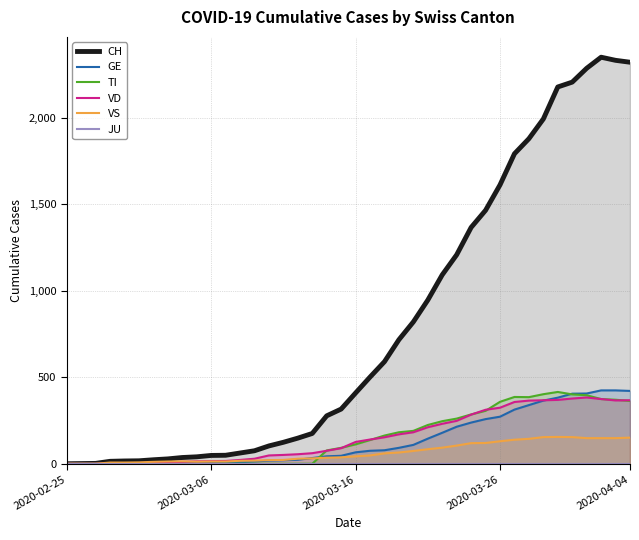

How many intersections are there between VD and TI?

6